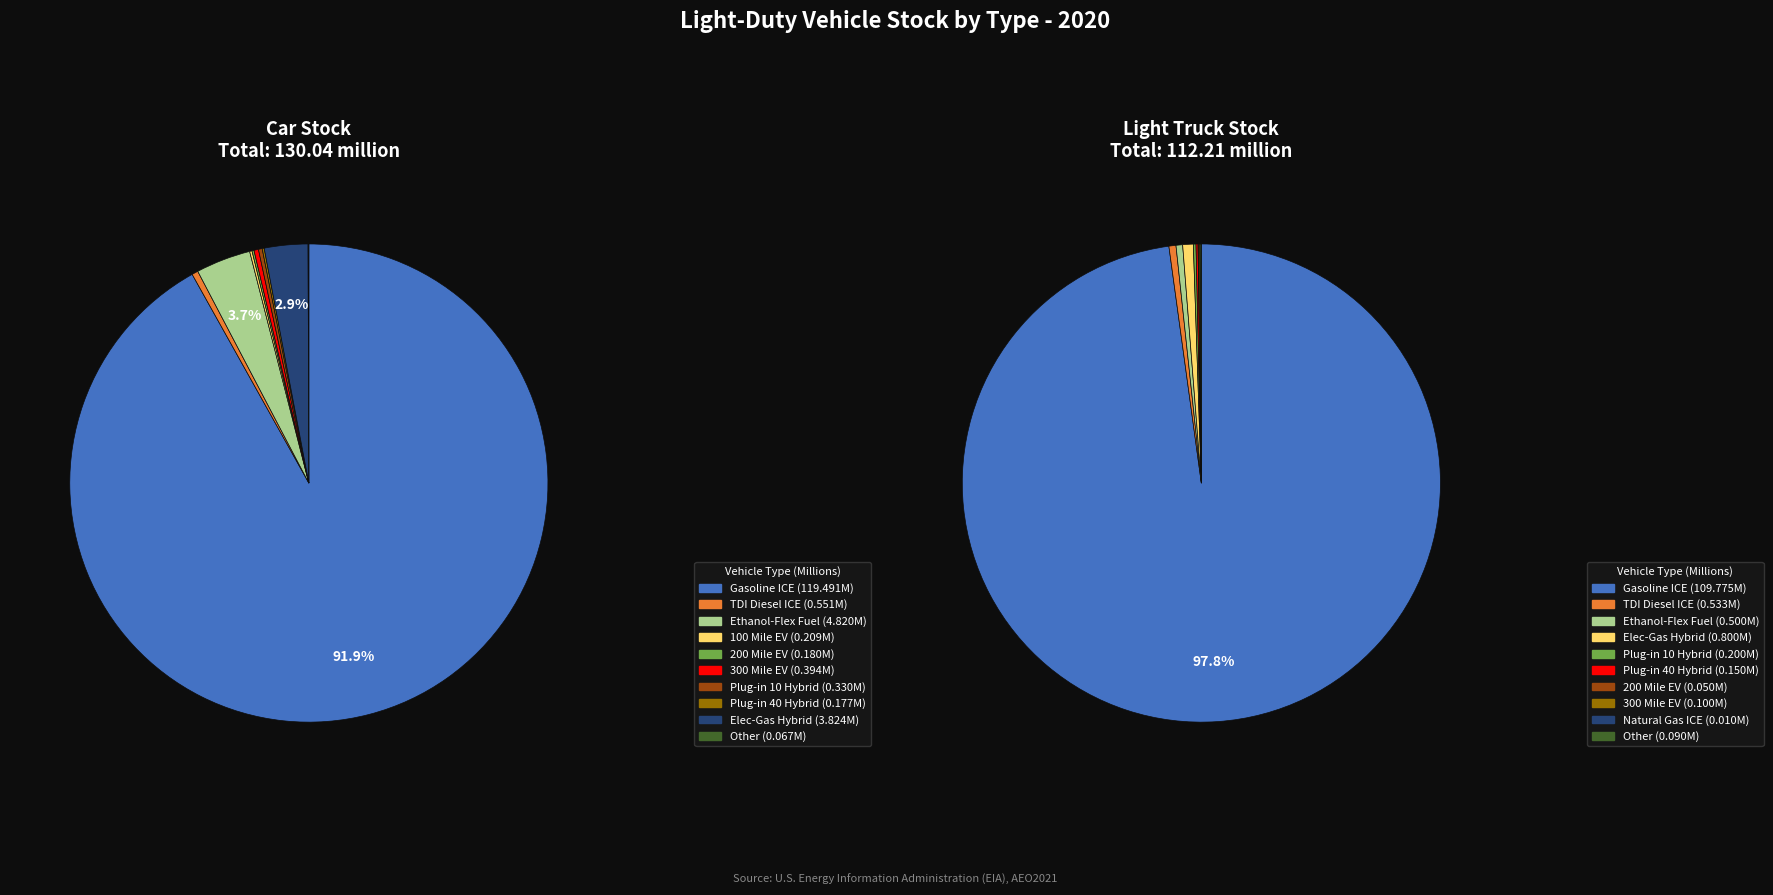

Rank the series by their maximum value, from highest to lowest.

car_values, truck_values